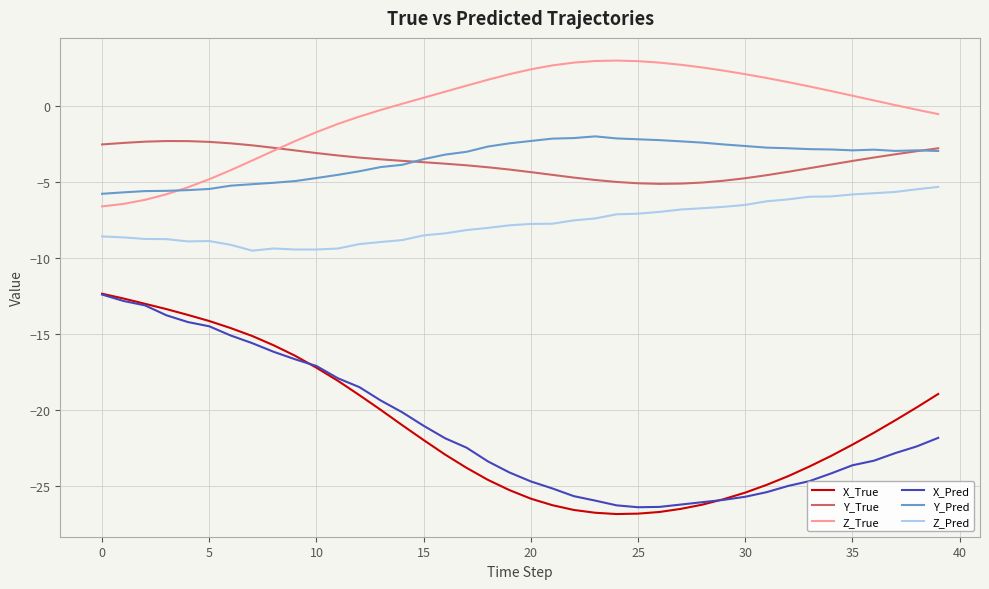

What is the minimum value for X_Pred?

-26.4